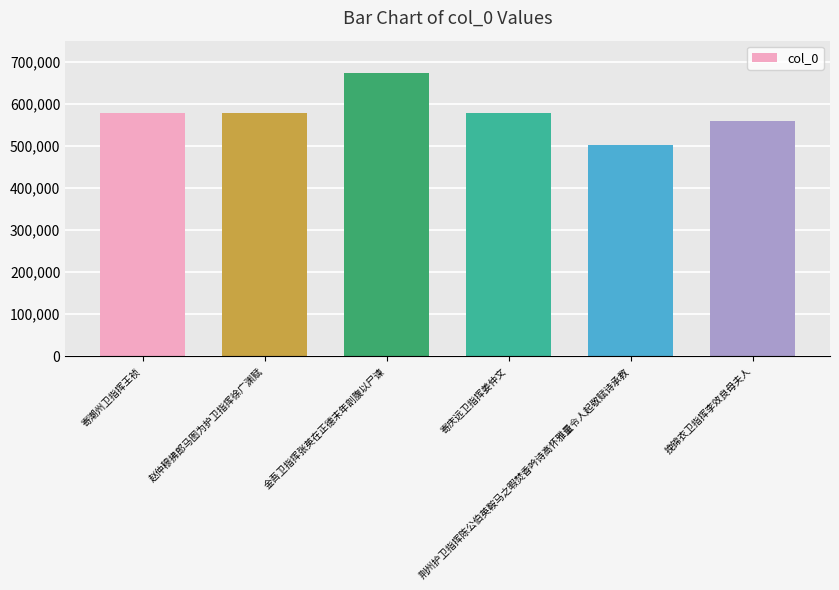

Are the bars horizontal?

No